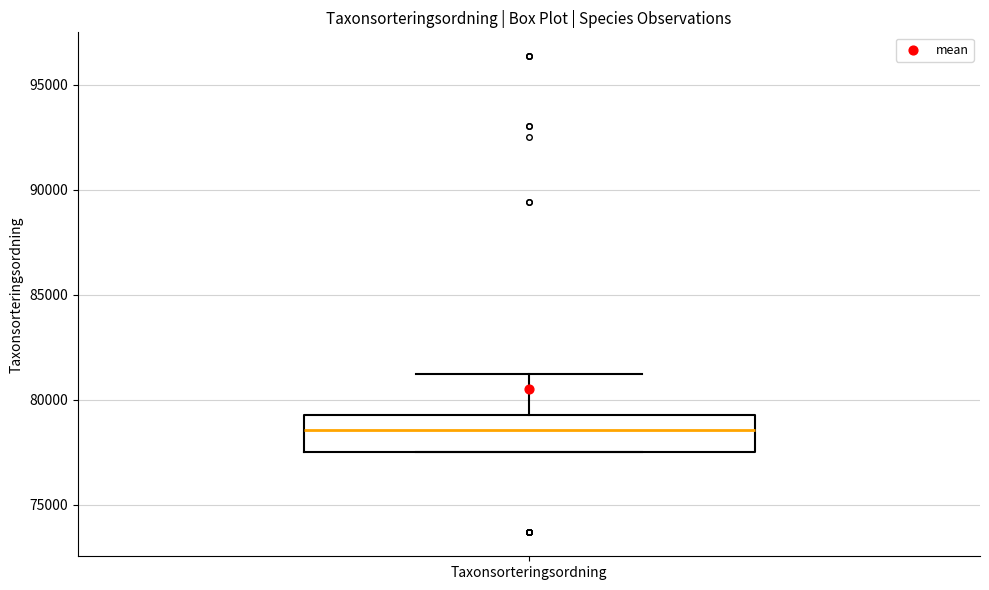

Read this box plot against the y-axis: the position of the median line, the range covered by the box, and the ends of both whiskers. The values are not printed on the chart, so give them approximately, as read against the axis.

median 78500, box 77500 to 79500, whiskers 77500 to 81000